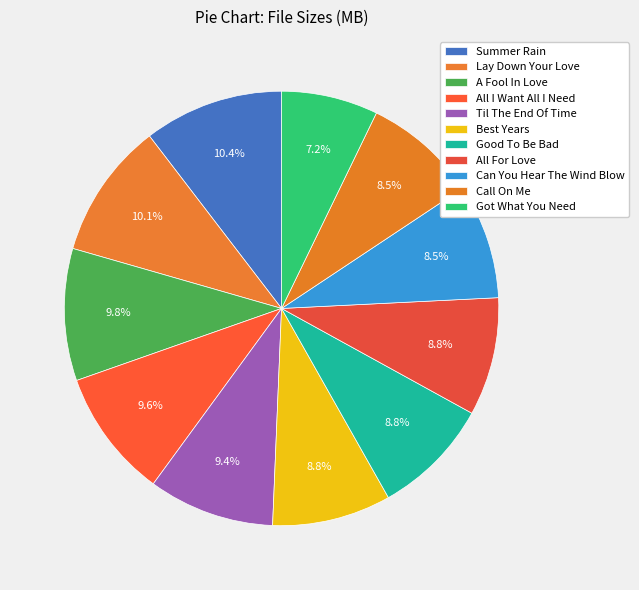

How many slices are in this pie chart?

11